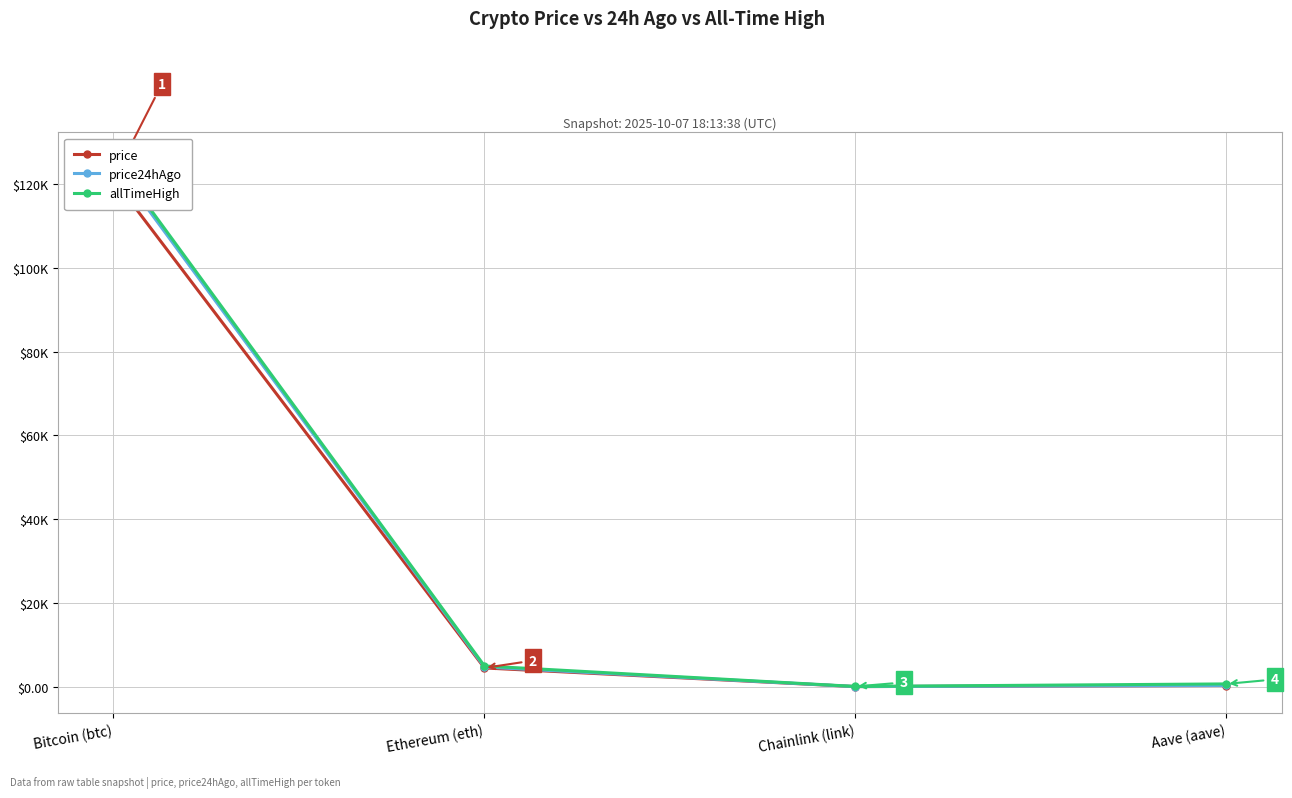

How many values in the price24hAgo series are below 4695?

2